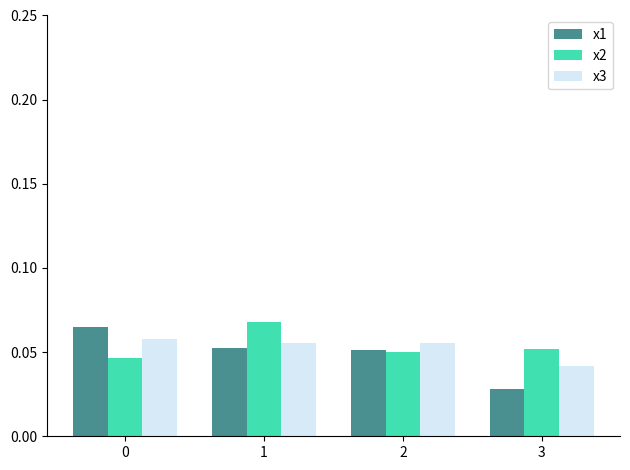

Is it true that x3 equals 0.0 at 2?

False